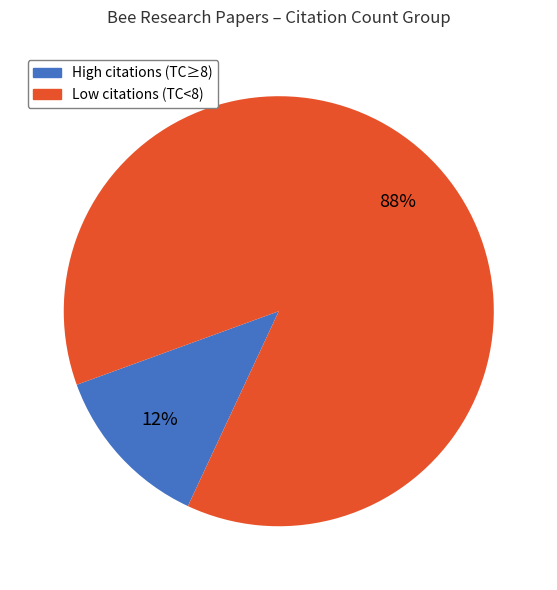

To the nearest percent, what is the average slice percentage?

50%